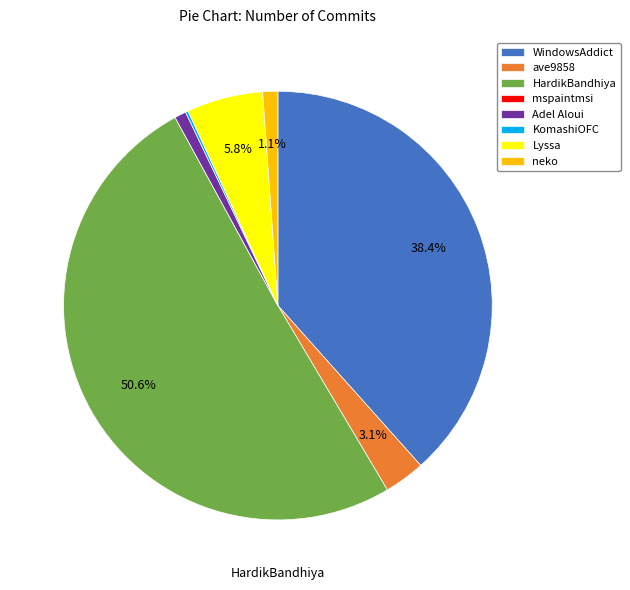

To the nearest percent, what is the difference between the largest and smallest slice percentages?

51%